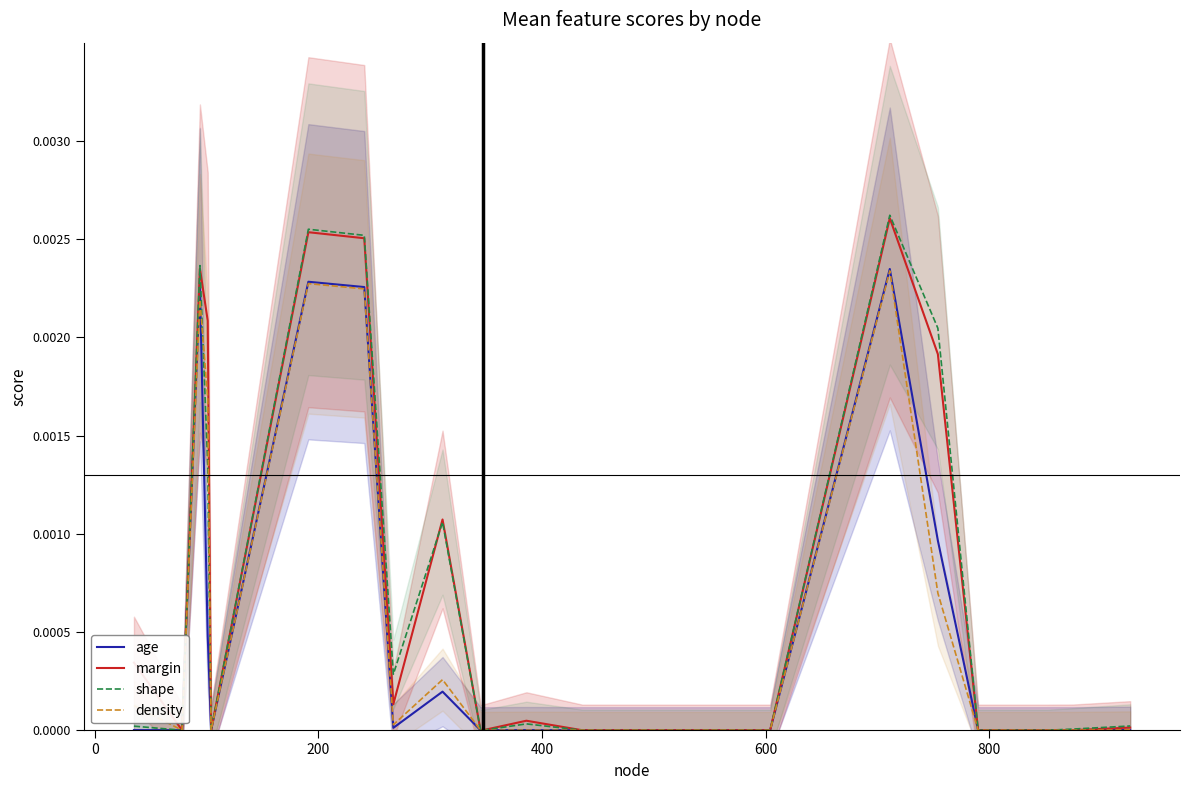

How many values in the density series exceed 0?

13